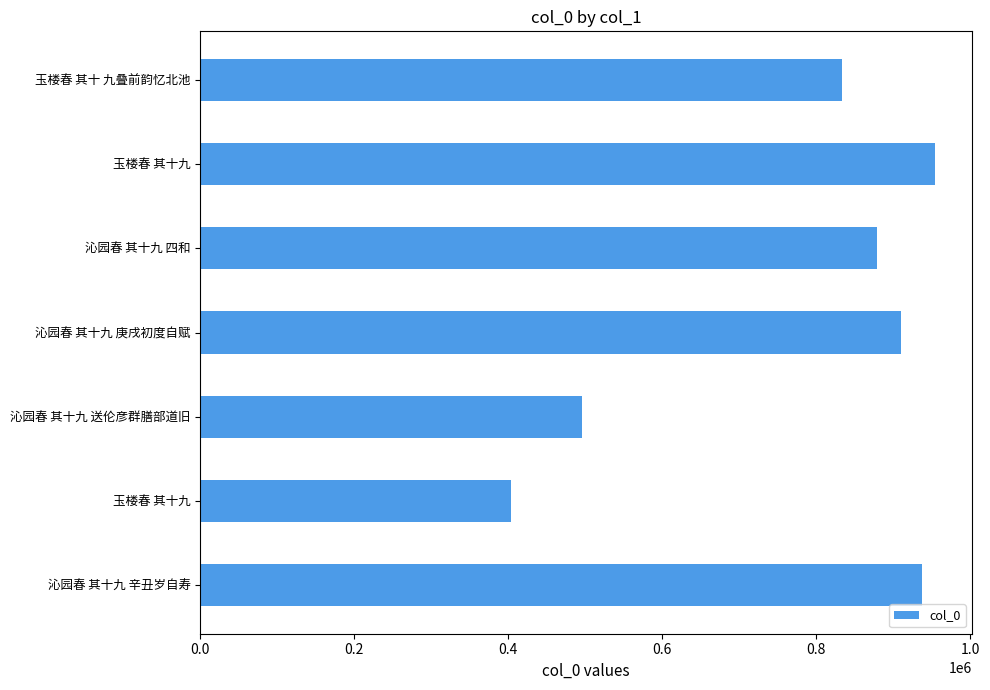

How many series are shown in this chart?

1